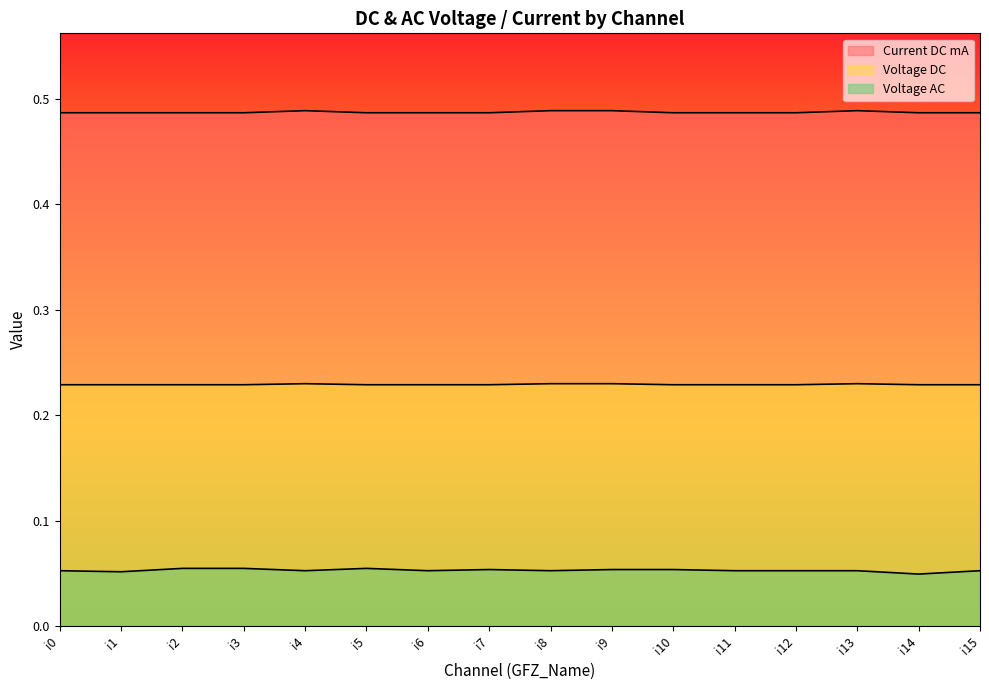

Reading left to right, transcribe all the data shown in this chart.

Current DC mA: 0.5	0.5	0.5	0.5	0.5	0.5	0.5	0.5	0.5	0.5	0.5	0.5	0.5	0.5	0.5	0.5
Voltage DC: 0.2	0.2	0.2	0.2	0.2	0.2	0.2	0.2	0.2	0.2	0.2	0.2	0.2	0.2	0.2	0.2
Voltage AC: 0.1	0.1	0.1	0.1	0.1	0.1	0.1	0.1	0.1	0.1	0.1	0.1	0.1	0.1	0.0	0.1